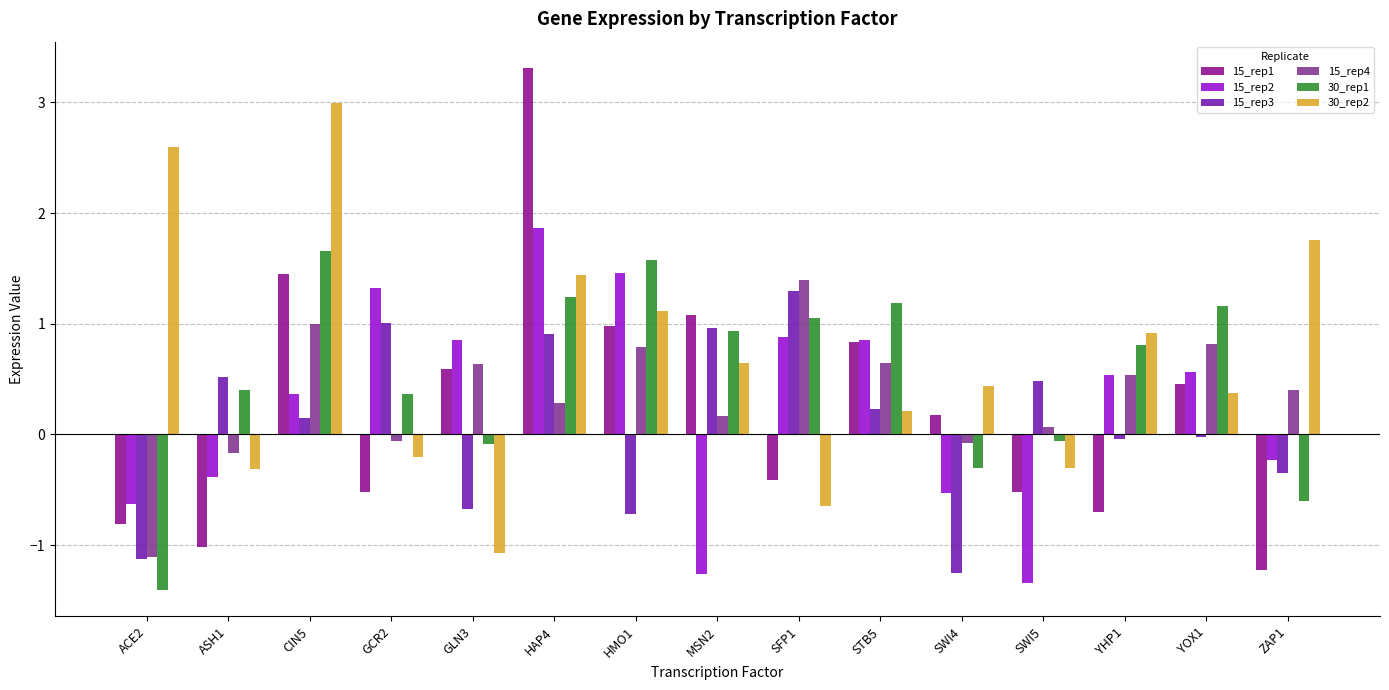

Which series changed the most between HAP4 and SFP1?

15_rep1